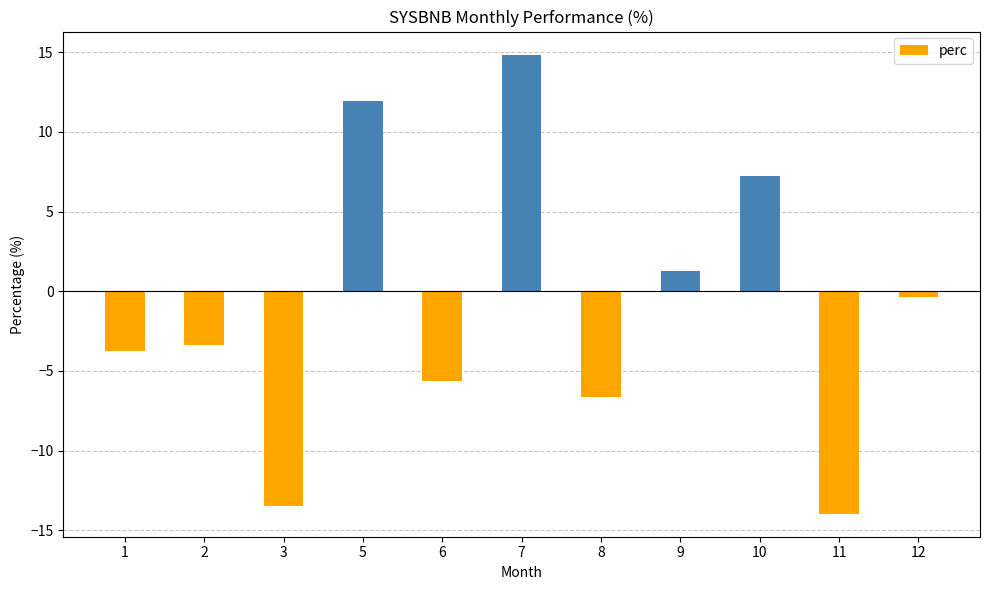

What is the change in value from 1 to 6?

-1.9